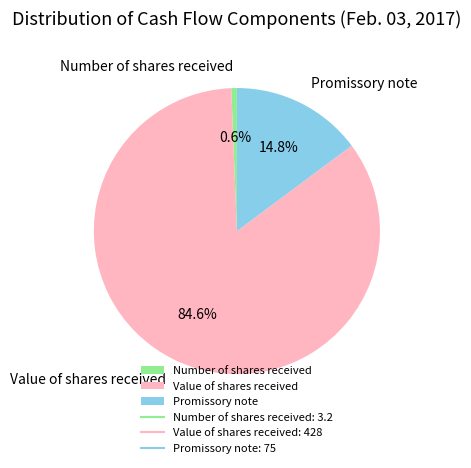

To the nearest percent, what percentage of the pie is Number of shares received?

1%